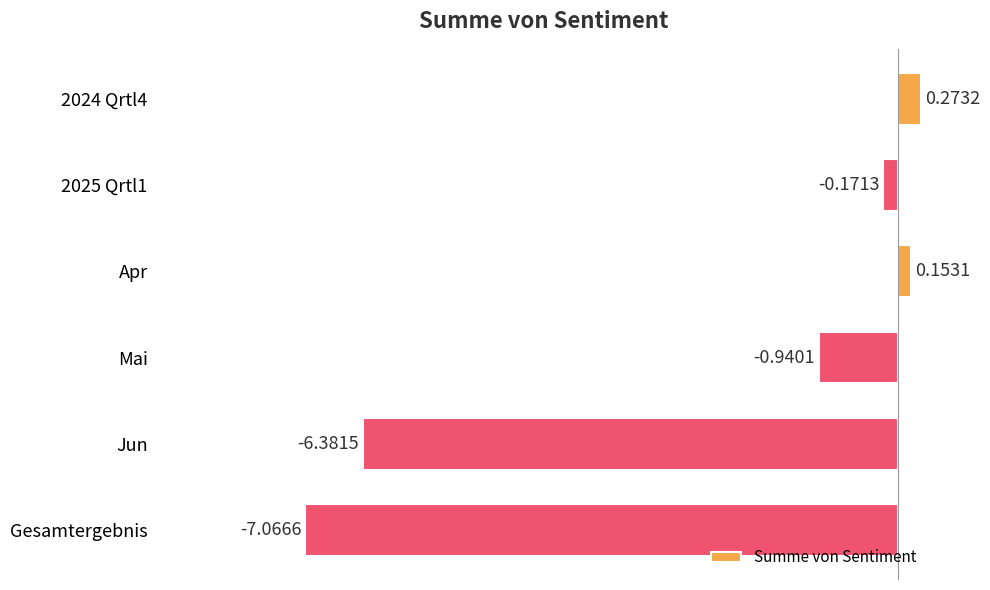

What is the sum of all values?

-14.1